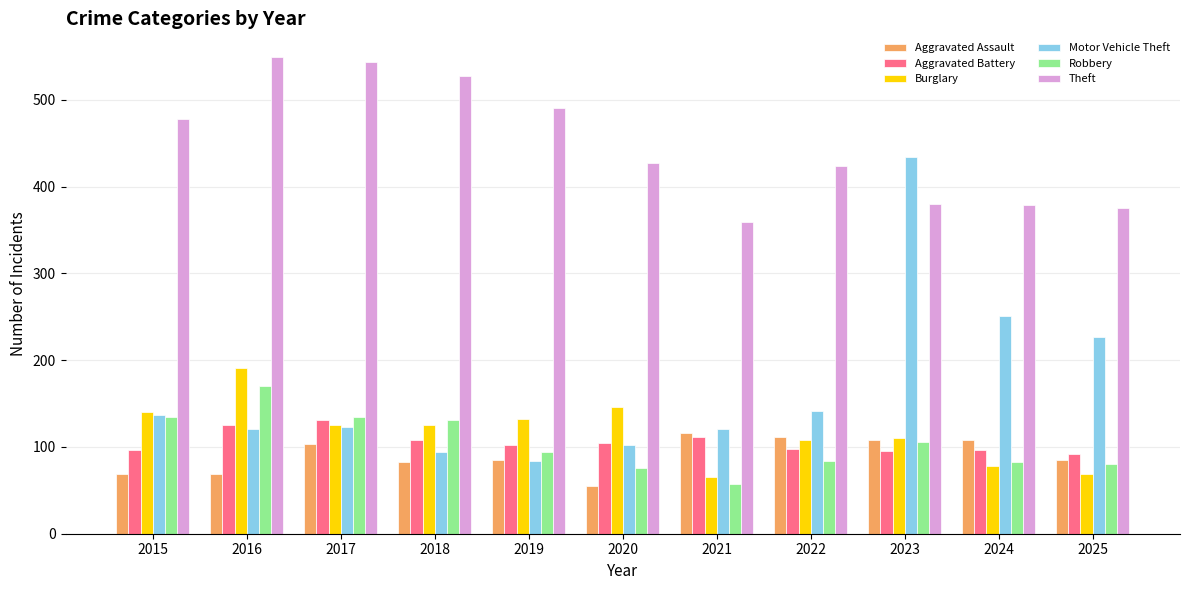

What is the value of the Theft bar at the 8th from the left?

424